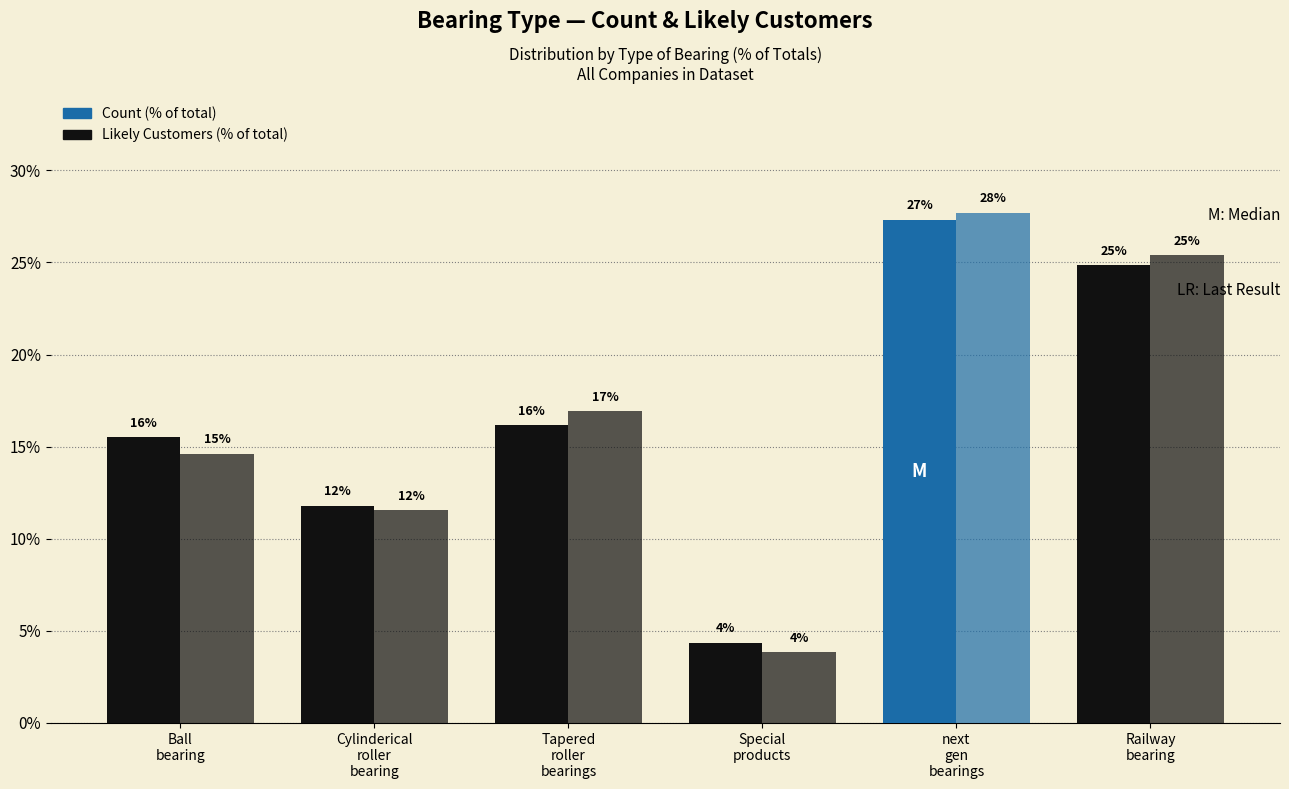

What is the label of the 4th bar from the right?

Tapered
roller
bearings